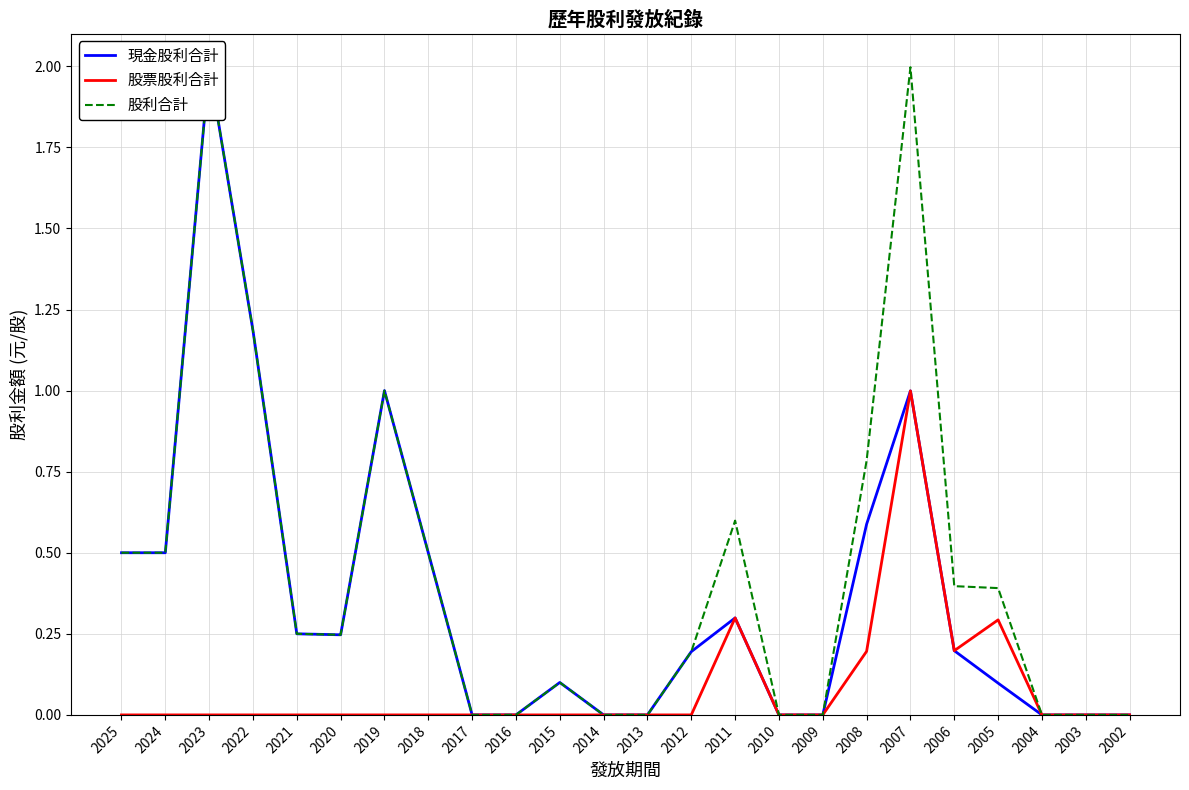

Reading left to right, list all the values displayed in this chart.

現金股利合計: 0.5	0.5	2.0	1.2	0.2	0.2	1.0	0.5	0.0	0.0	0.1	0.0	0.0	0.2	0.3	0.0	0.0	0.6	1.0	0.2	0.1	0.0	0.0	0.0
股票股利合計: 0.0	0.0	0.0	0.0	0.0	0.0	0.0	0.0	0.0	0.0	0.0	0.0	0.0	0.0	0.3	0.0	0.0	0.2	1.0	0.2	0.3	0.0	0.0	0.0
股利合計: 0.5	0.5	2.0	1.2	0.2	0.2	1.0	0.5	0.0	0.0	0.1	0.0	0.0	0.2	0.6	0.0	0.0	0.8	2.0	0.4	0.4	0.0	0.0	0.0